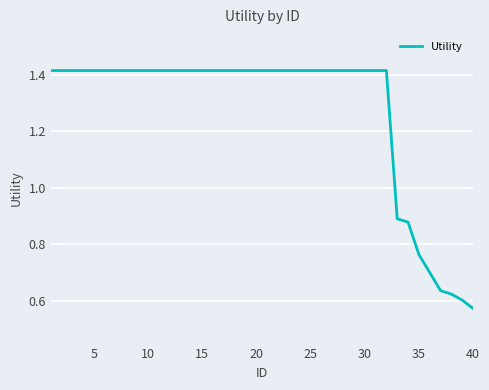

How many lines are shown in the chart?

1